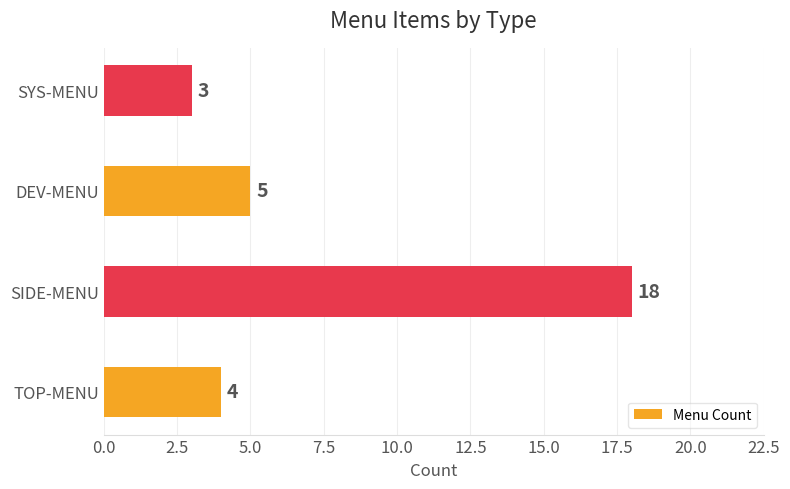

Reading bottom to top, list all the values displayed in this chart.

4	18	5	3